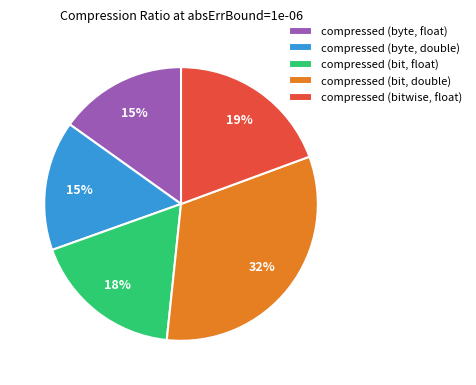

Which slice is the largest?

compressed (bit, double)